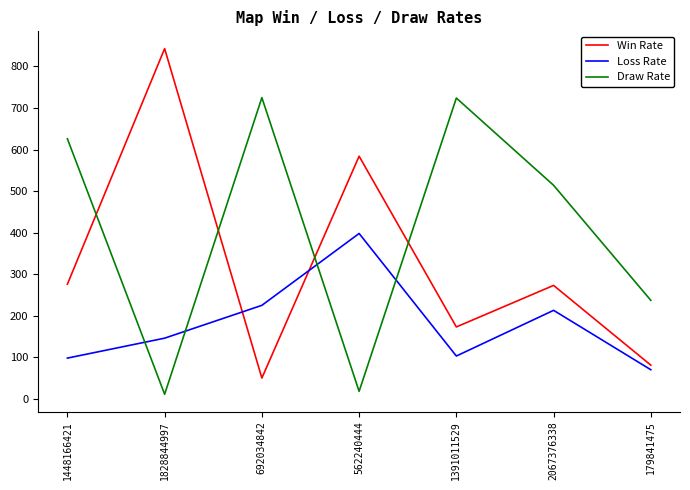

The Loss Rate series shows 103 at 1391011529. True or false?

True